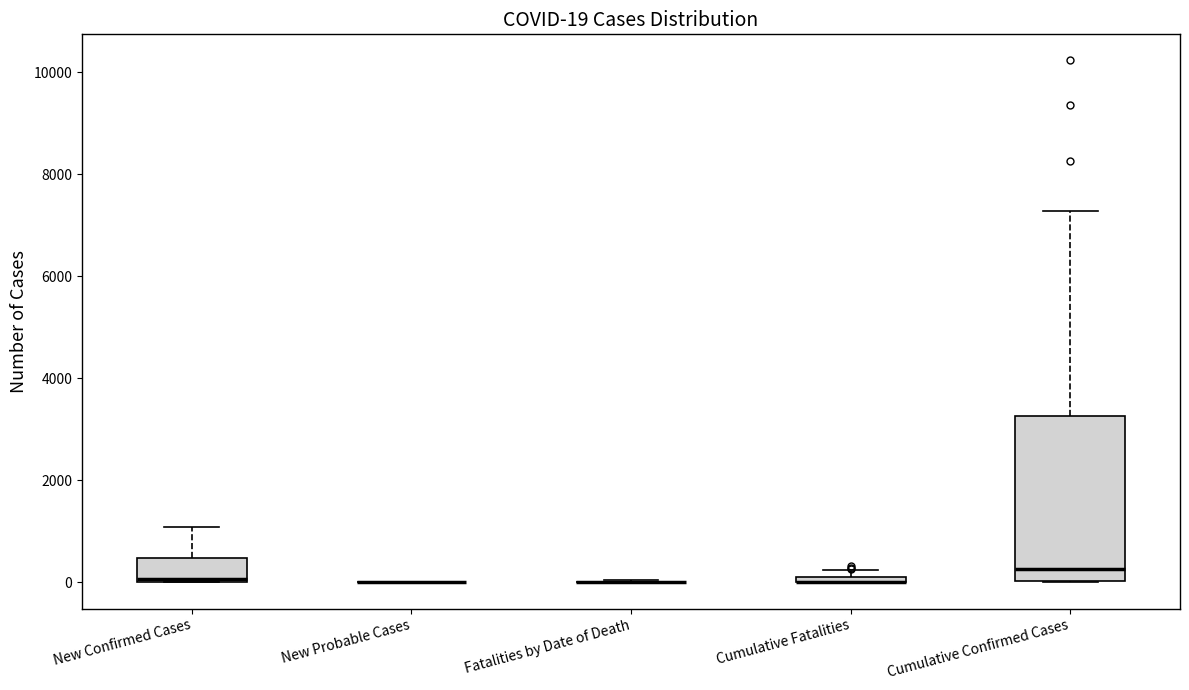

Which box is the tallest, from its lower edge to its upper edge?

Cumulative Confirmed Cases